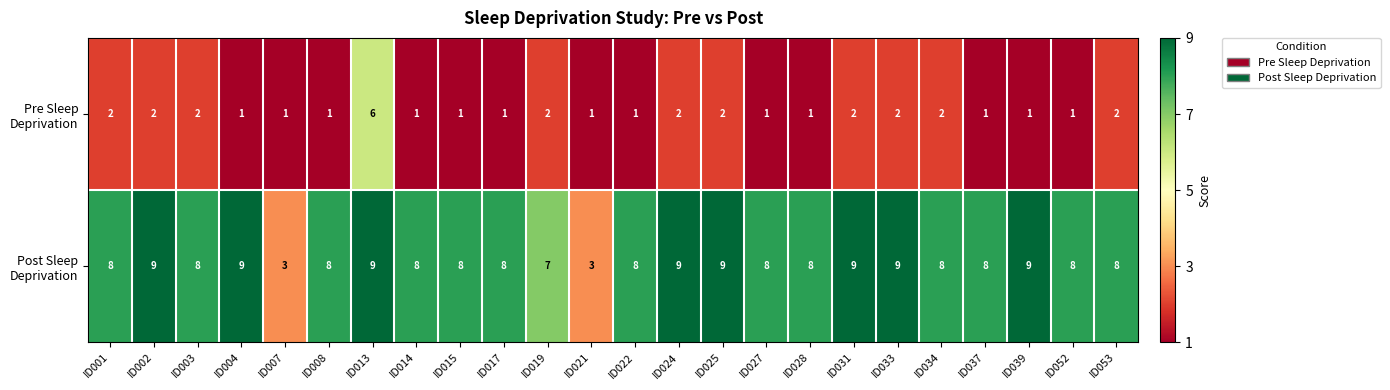

What is the smallest value displayed?

1